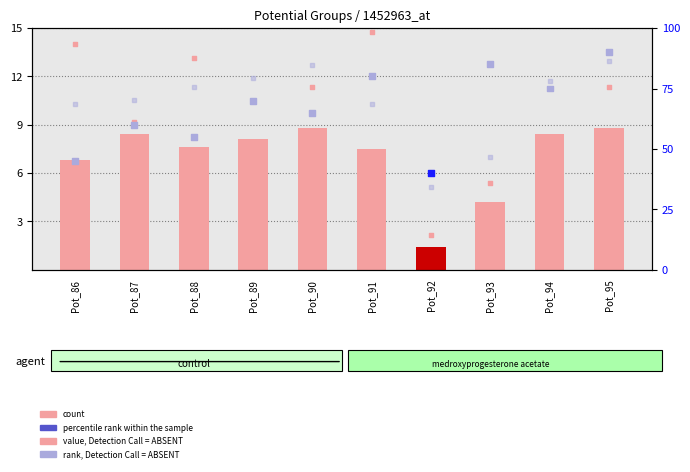

Which series contains the highest Y value?

value, Detection Call = ABSENT